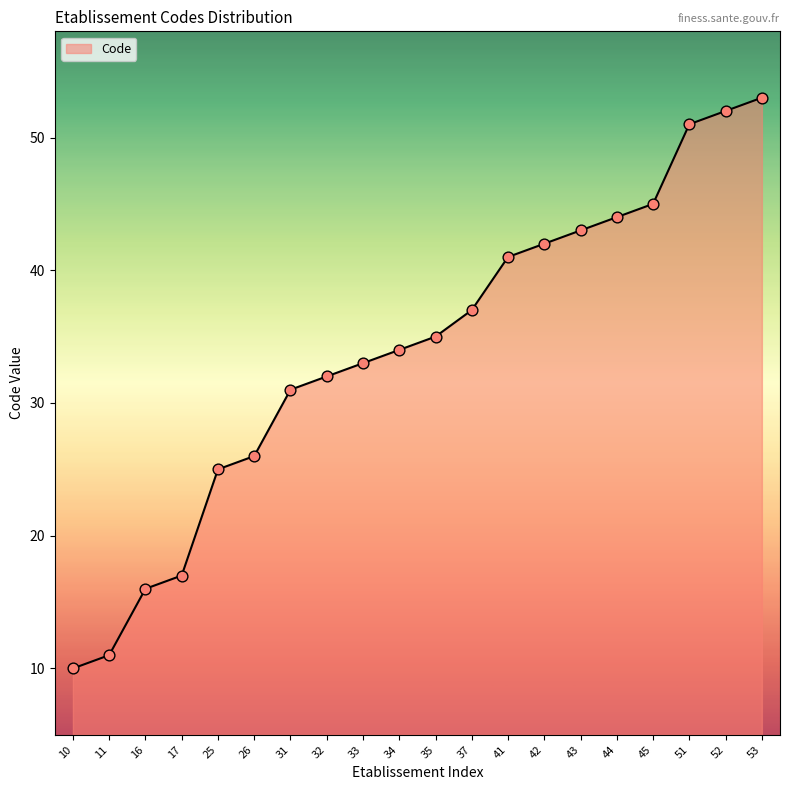

Approximately how many times larger is the value at 52 compared to 45?

1.2